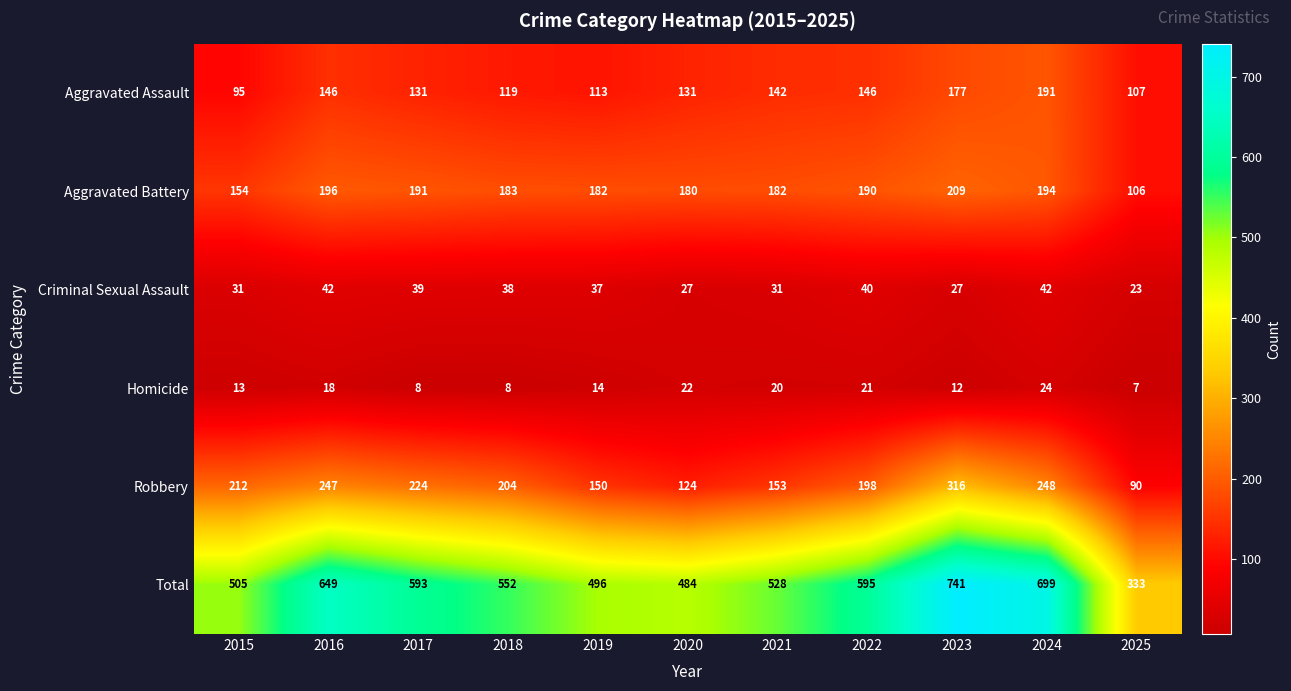

Which series has the largest total across all categories?

Total